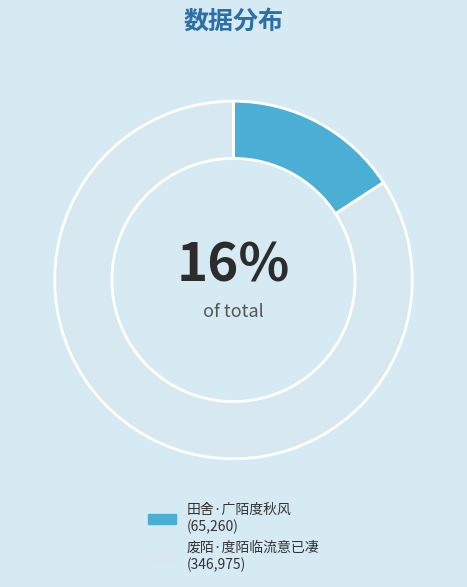

How many slices are in this pie chart?

2